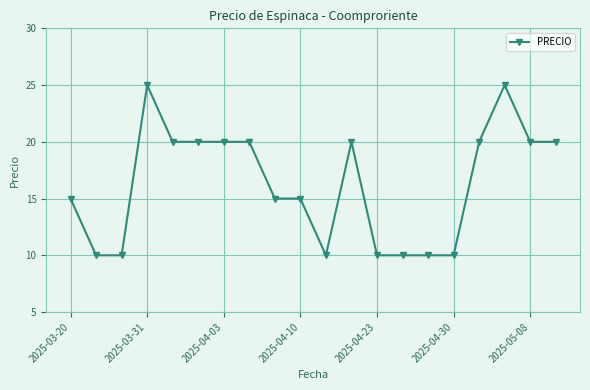

What is the value of the 6th point from the left?

20